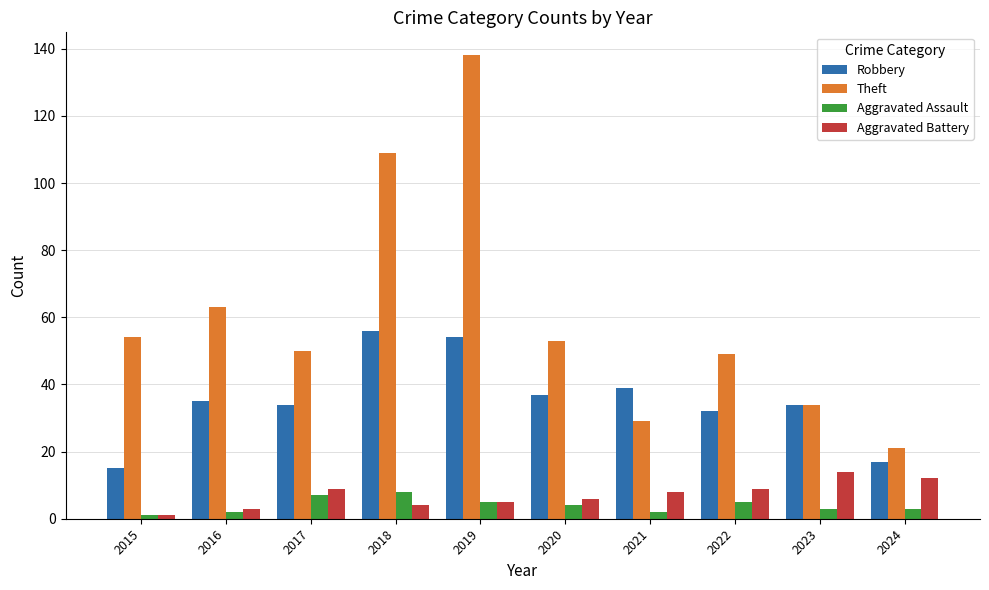

At which category is the sum across all series the highest?

2019